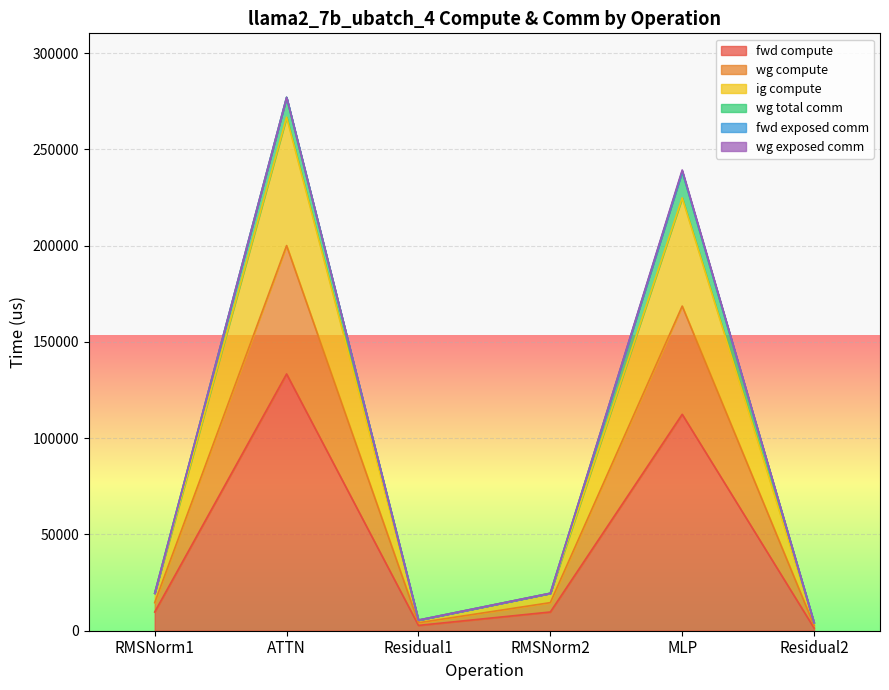

Rank the categories by ig compute value from lowest to highest.

Residual2, Residual1, RMSNorm1, RMSNorm2, MLP, ATTN